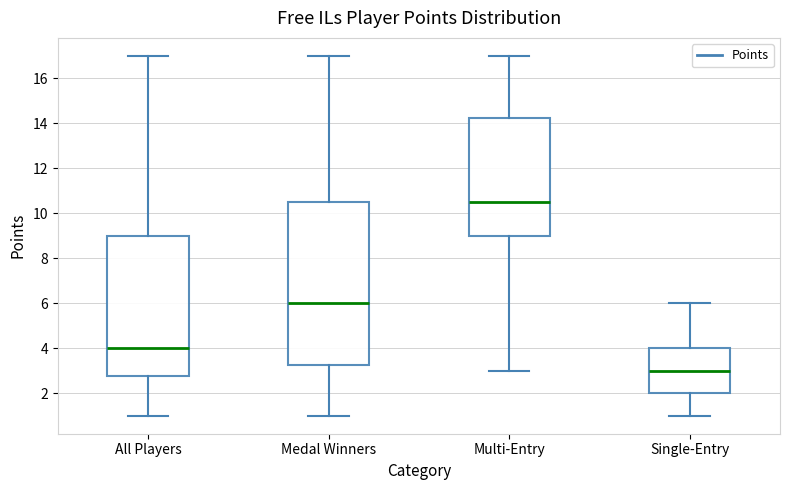

Where does the lower whisker of the box for All Players end on the y-axis? The values are not printed on the chart, so give them approximately, as read against the axis.

1.0